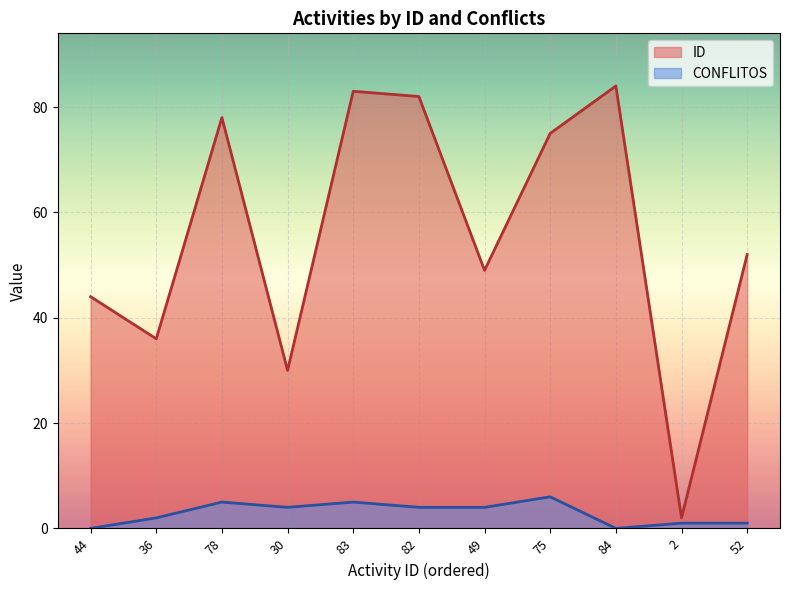

How many categories are shown in the chart?

11